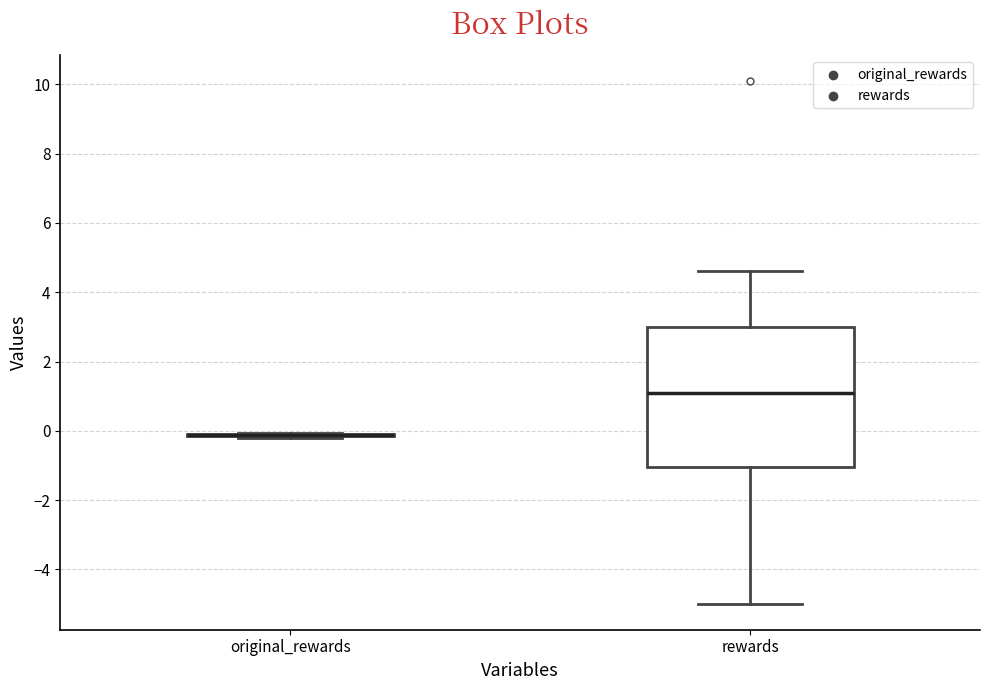

Comparing the boxes themselves (not the whiskers), which one is the tallest?

rewards